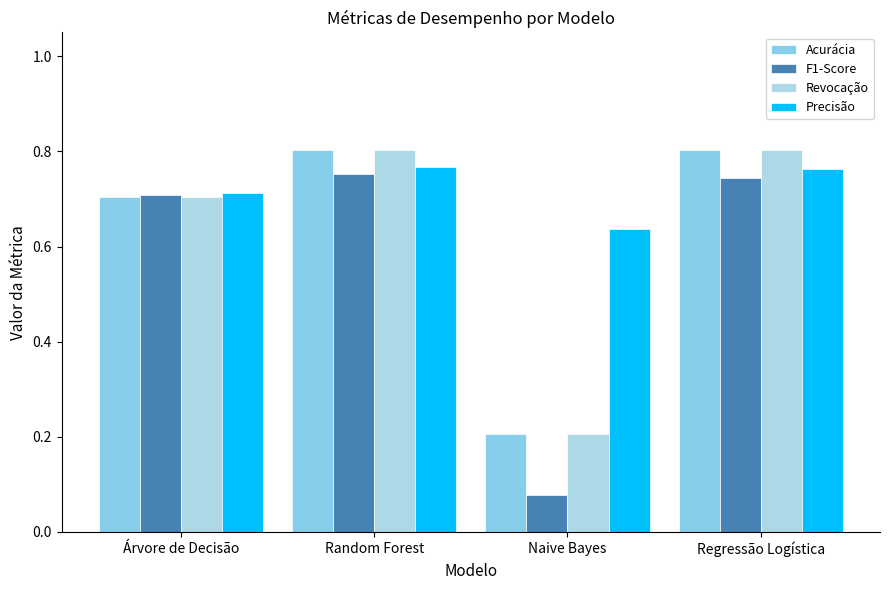

How many groups of bars are there?

4